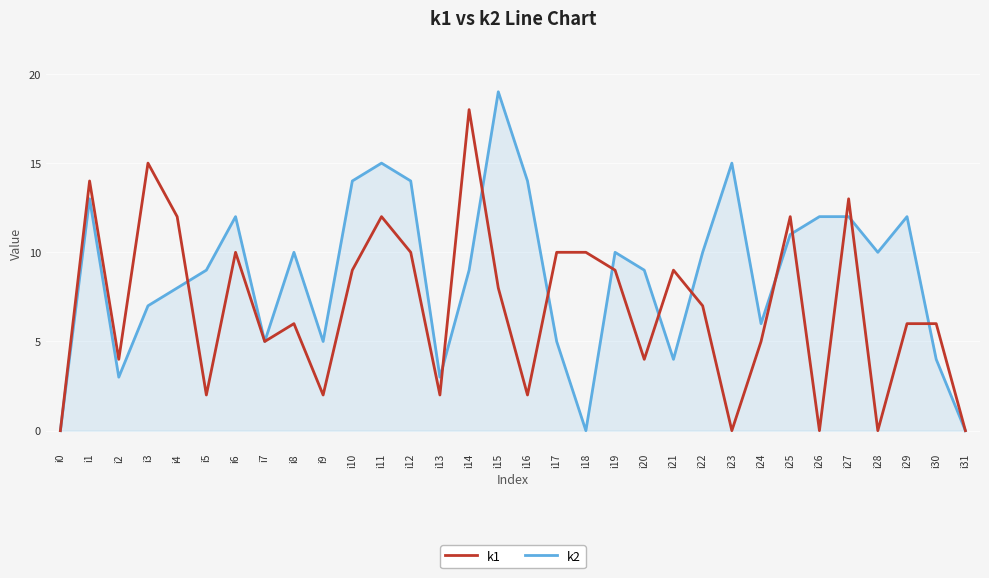

Rank the series by their maximum value, from lowest to highest.

k1, k2